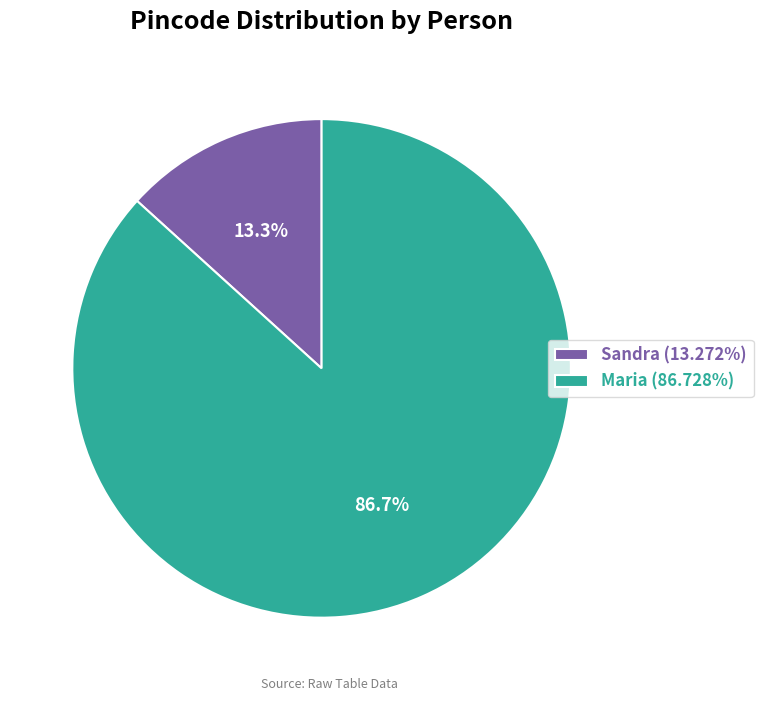

Rank the categories by value from lowest to highest.

Sandra, Maria